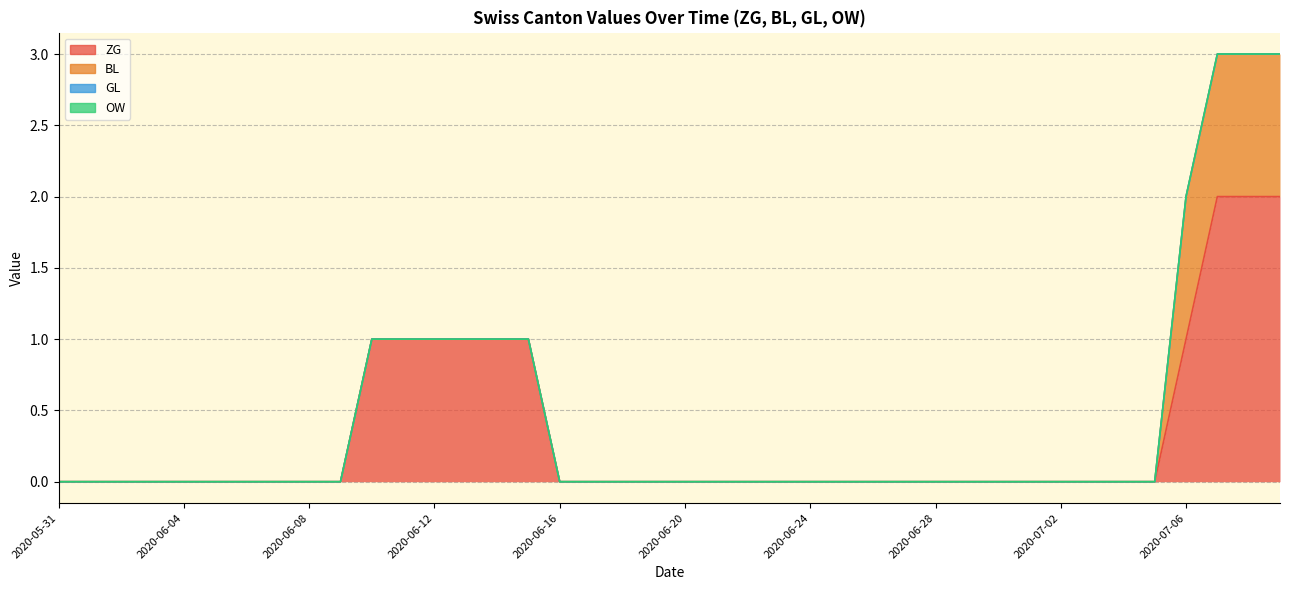

True or false: GL and BL cross at least once.

False